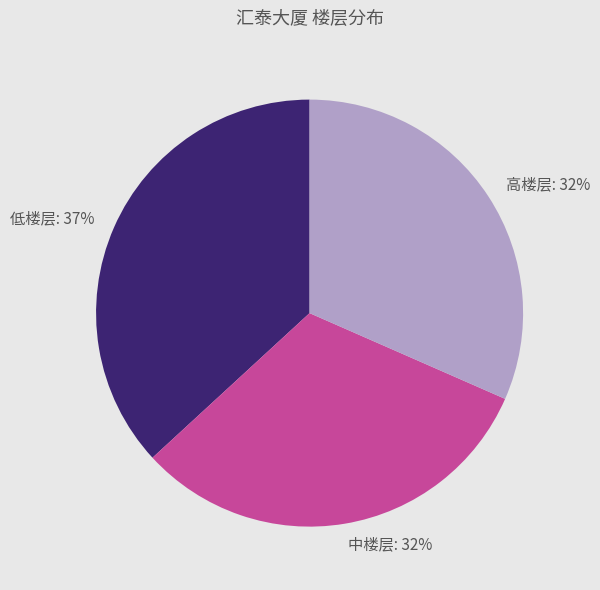

How many segments does this pie chart have?

3